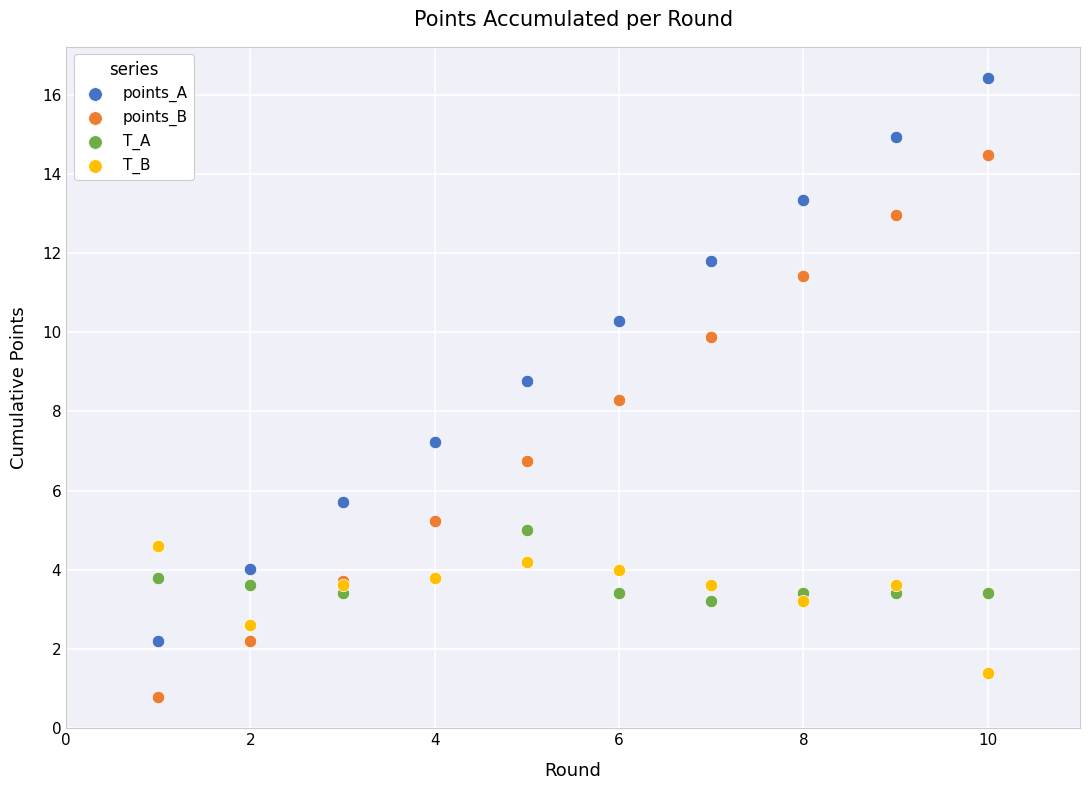

Which series reaches the maximum Y coordinate?

points_A